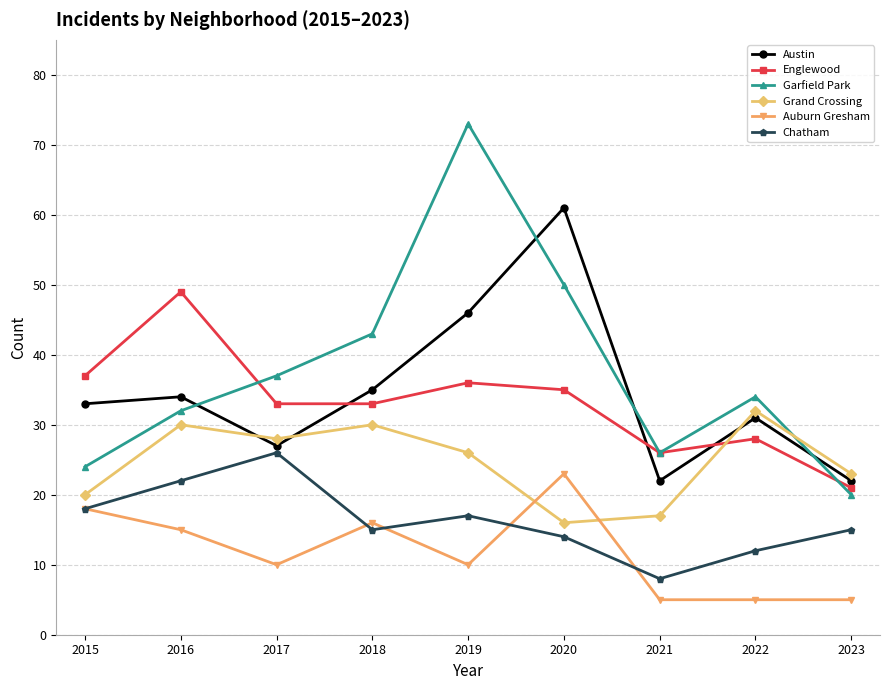

Which series changed the most between 2016 and 2022?

Englewood